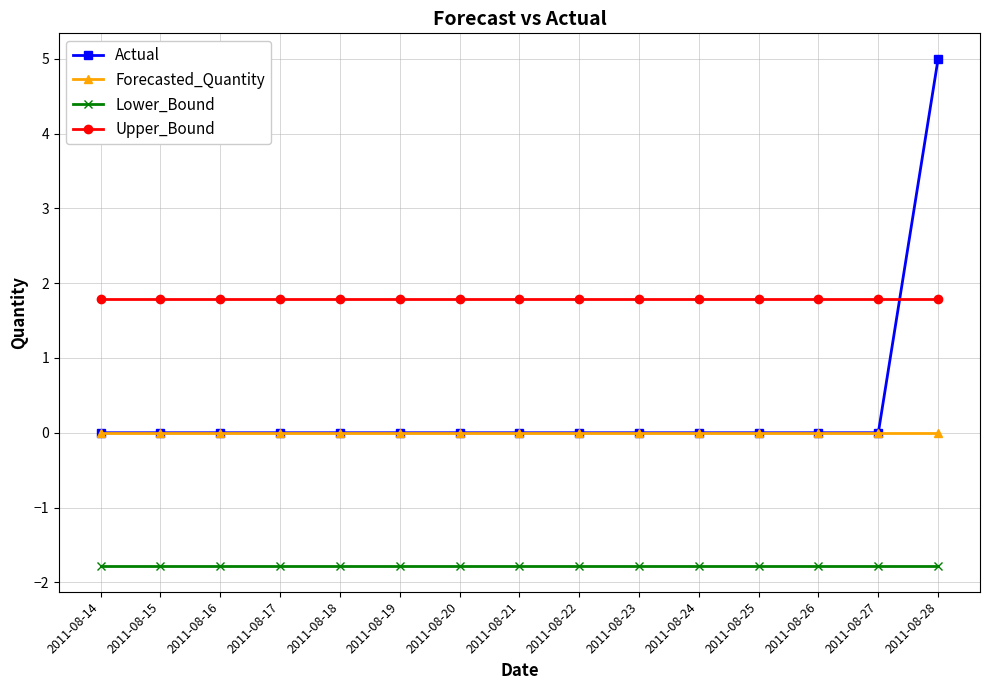

The value of Lower_Bound at 2011-08-27 is -1.8. True or false?

True